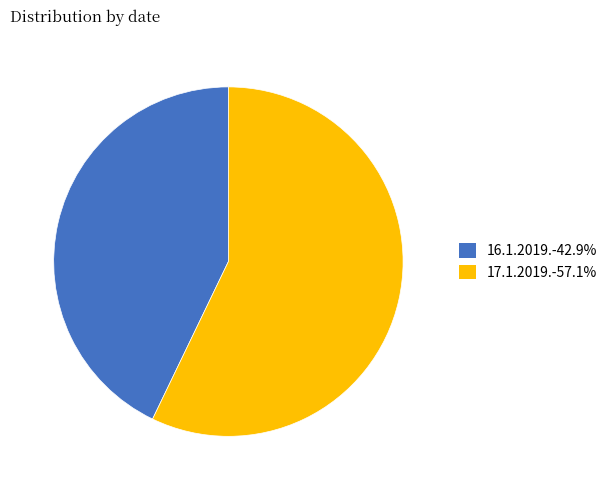

Is the sum of 17.1.2019.-57.1% and 16.1.2019.-42.9% greater than half?

Yes